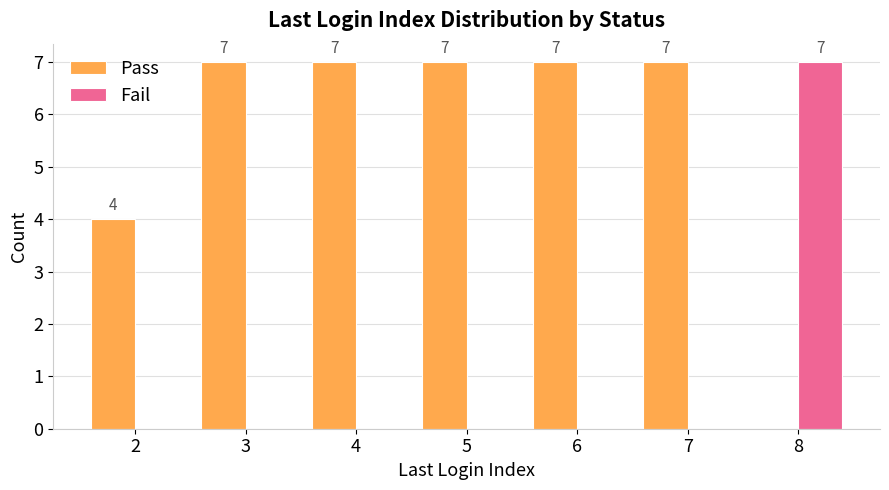

How many series are shown in this chart?

2